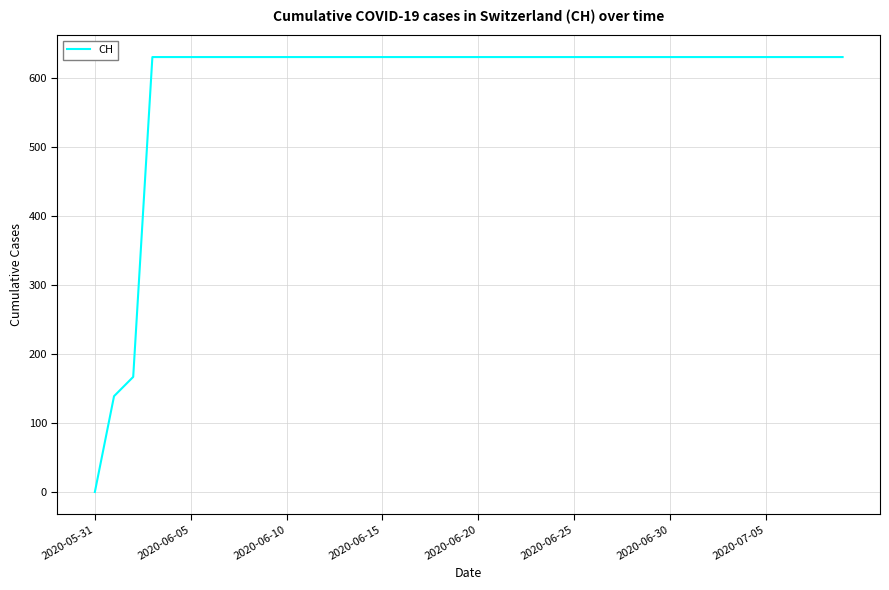

What is the maximum value shown in the chart?

631